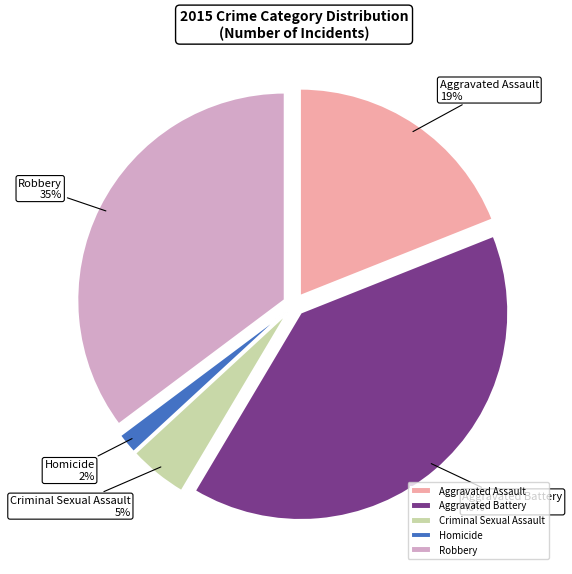

How many segments does this pie chart have?

5